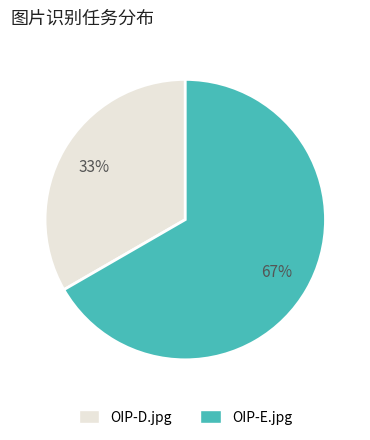

What percentage is the OIP-D.jpg slice, to the nearest percent?

33%